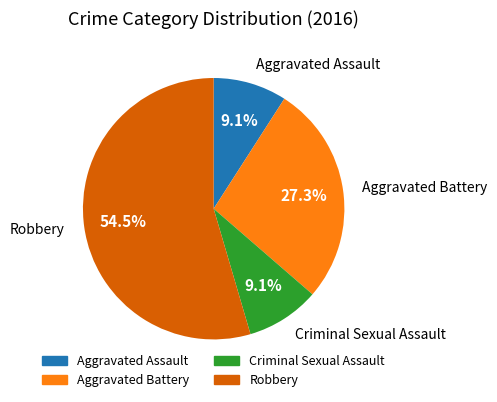

To the nearest percent, what is the difference between the largest and smallest slice percentages?

45%